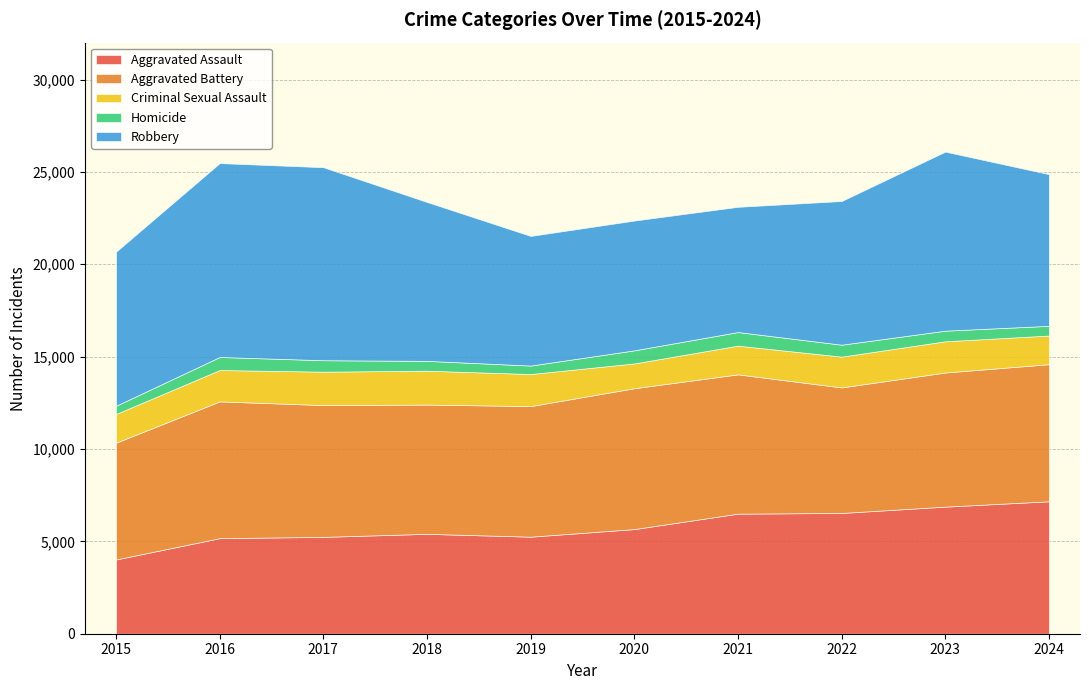

Where does the Criminal Sexual Assault series first go above 1691?

2016